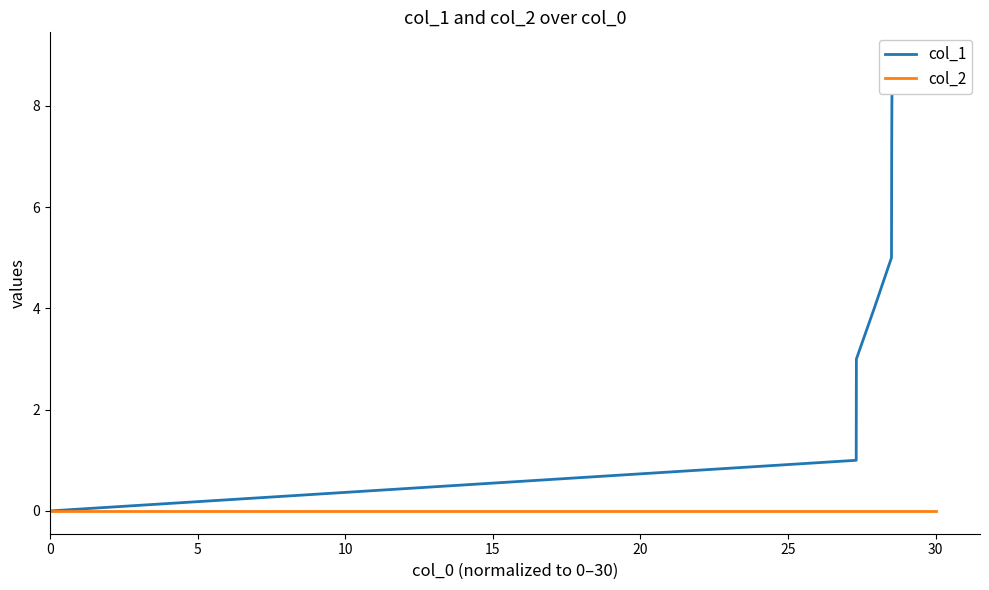

True or false: col_1 and col_2 intersect in this chart.

False